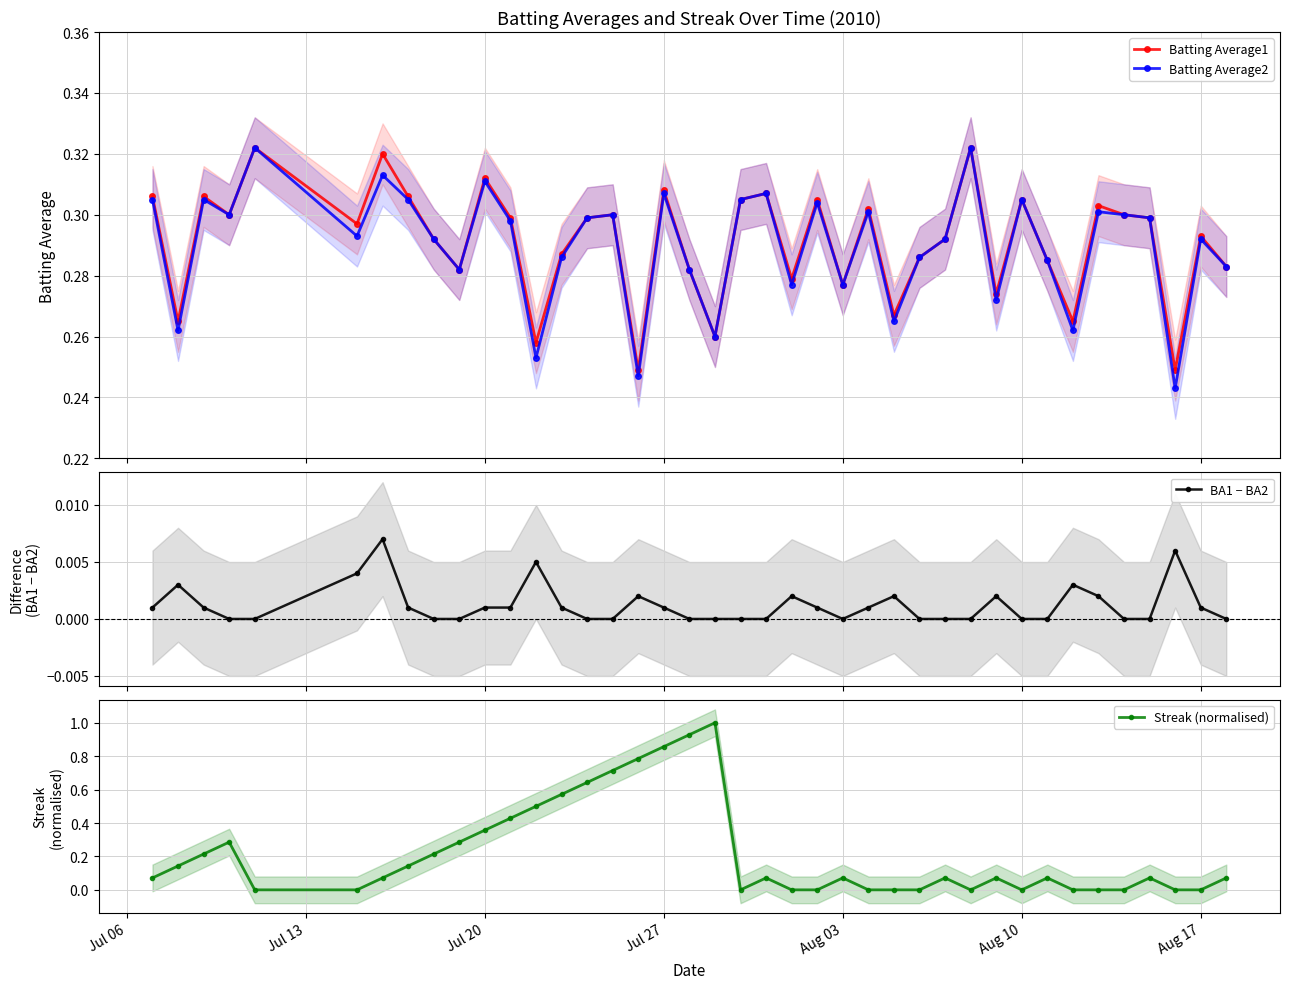

True or false: BA1 − BA2 and Batting Average1 cross at least once.

False